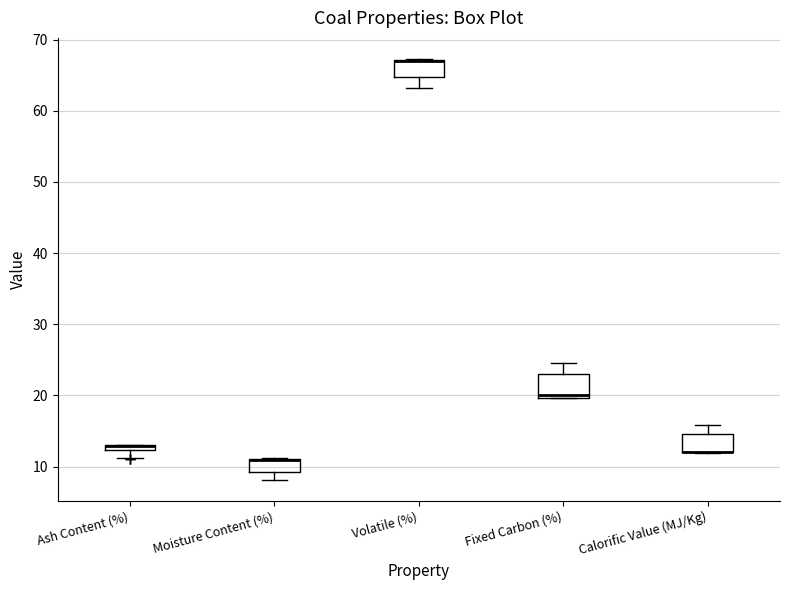

Where is the lower edge of the box for Volatile (%) on the y-axis? The values are not printed on the chart, so give them approximately, as read against the axis.

65